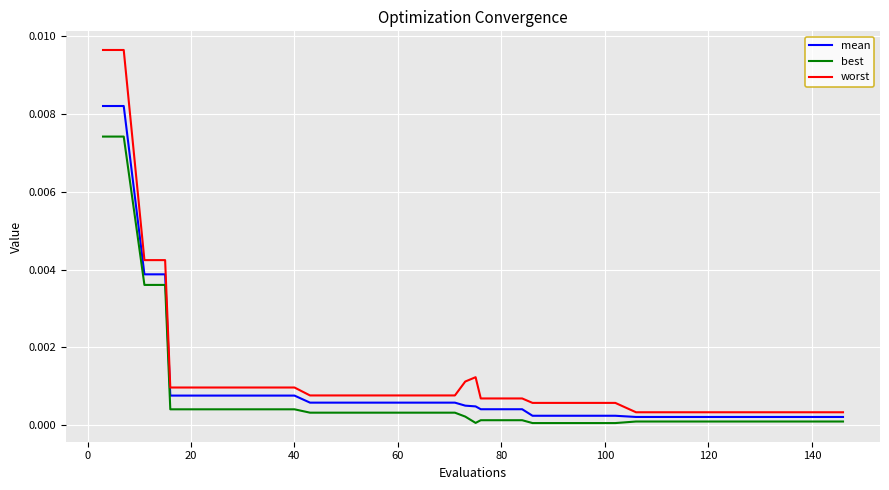

True or false: best and worst cross at least once.

False